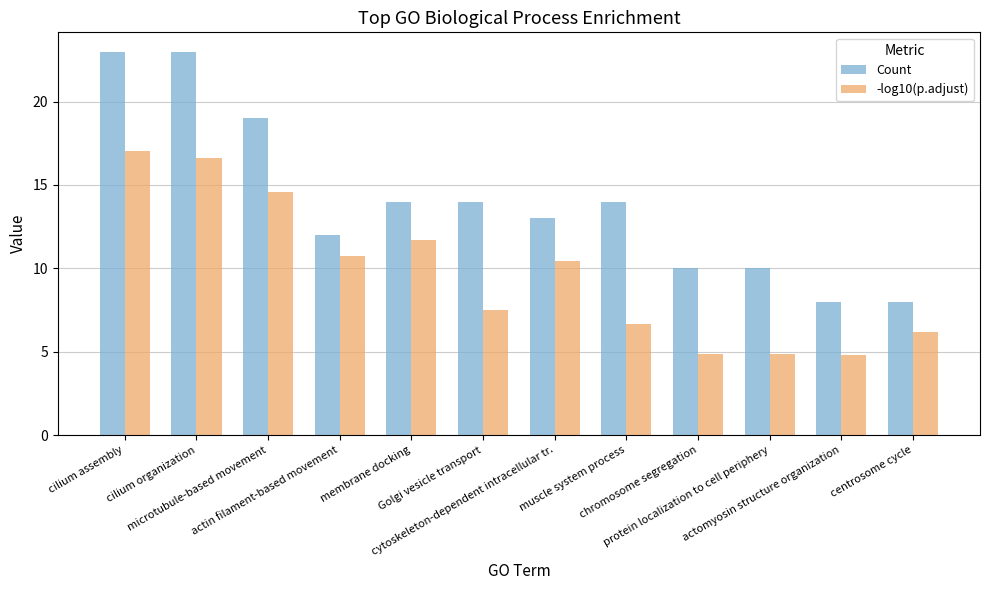

What is the lowest value of the Count series?

8.0